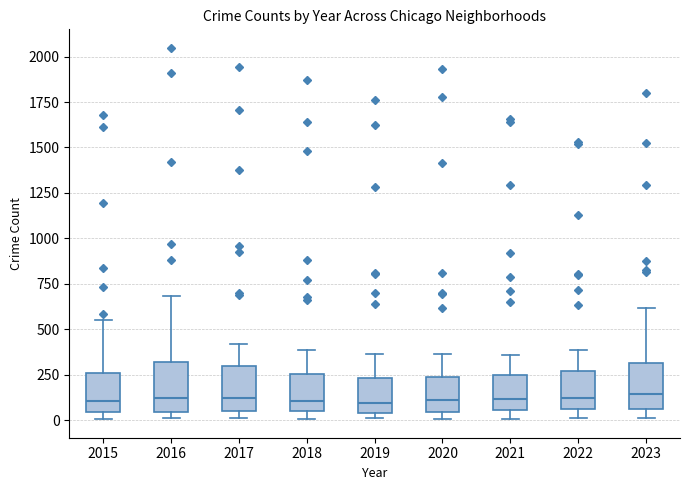

Reading left to right, read every box against the y-axis: the position of its median line, the range the box covers, and the ends of its whiskers. The values are not printed on the chart, so give them approximately, as read against the axis.

2015: median 100, box 50 to 250, whiskers 0 to 550
2016: median 100, box 50 to 300, whiskers 0 to 700
2017: median 100, box 50 to 300, whiskers 0 to 400
2018: median 100, box 50 to 250, whiskers 0 to 400
2019: median 100, box 50 to 250, whiskers 0 to 350
2020: median 100, box 50 to 250, whiskers 0 to 350
2021: median 100, box 50 to 250, whiskers 0 to 350
2022: median 100, box 50 to 250, whiskers 0 to 400
2023: median 150, box 50 to 300, whiskers 0 to 600